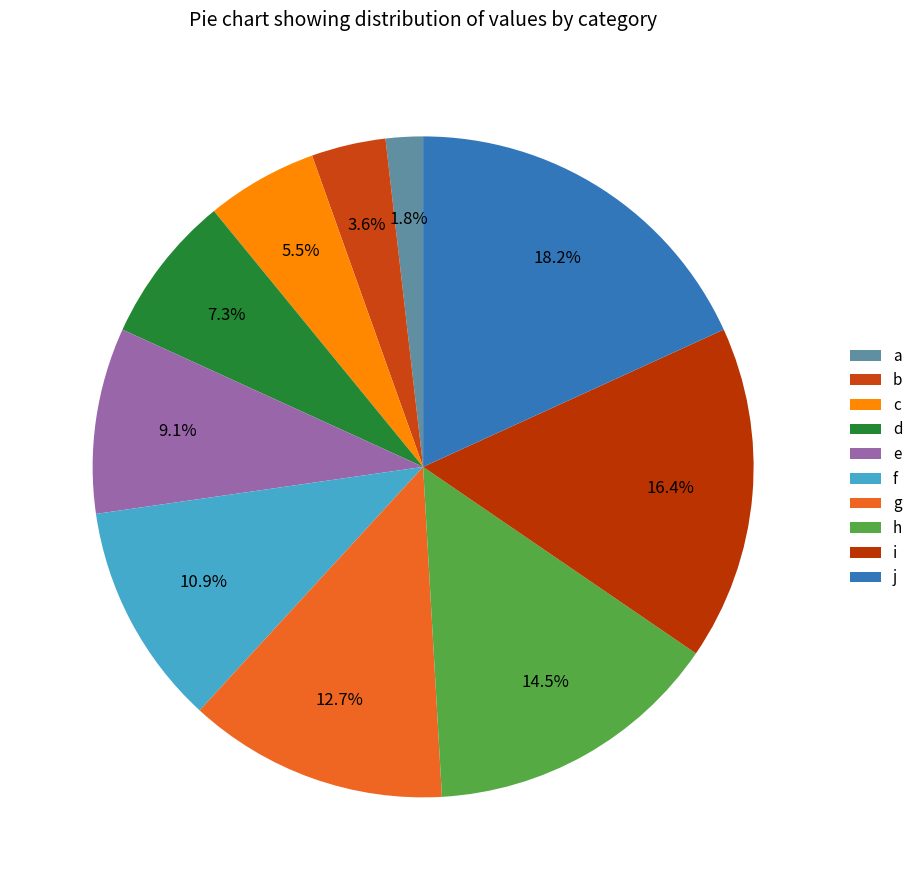

Which has a higher value, g or e?

g